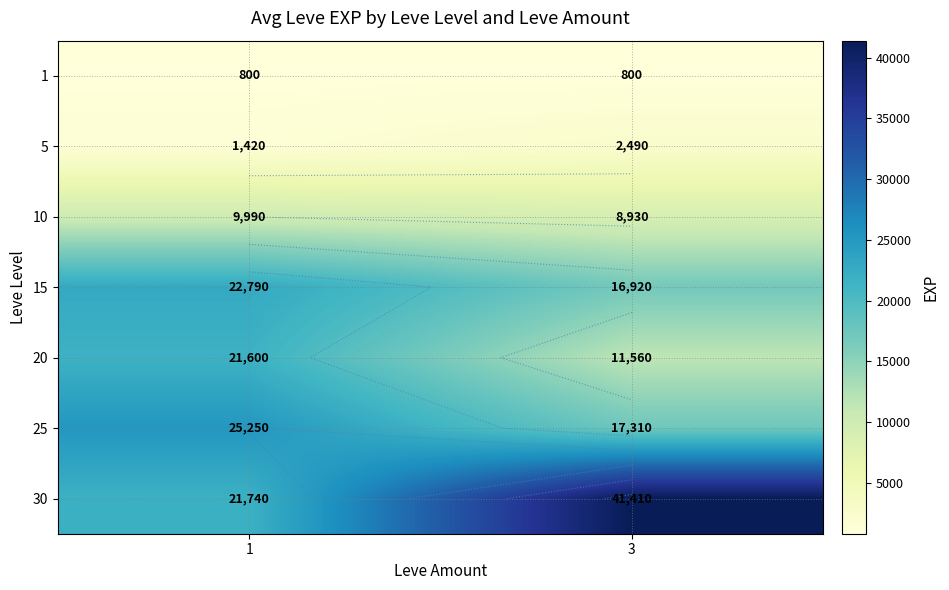

Is it true that 15 equals 16920 at 3?

True